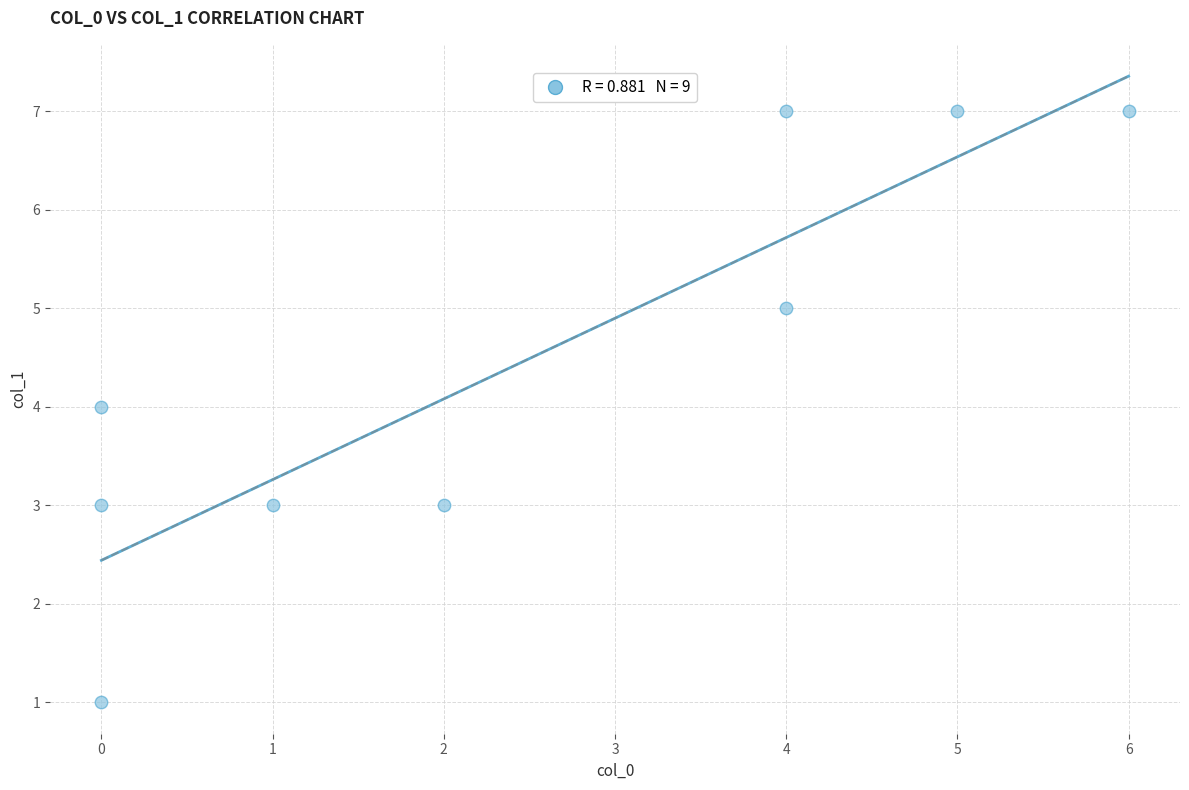

What is the range of X values (max minus min)?

6